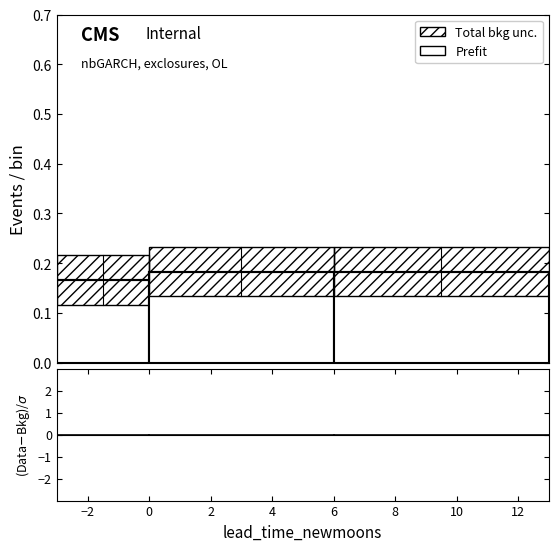

What is the maximum value for Prefit?

0.2